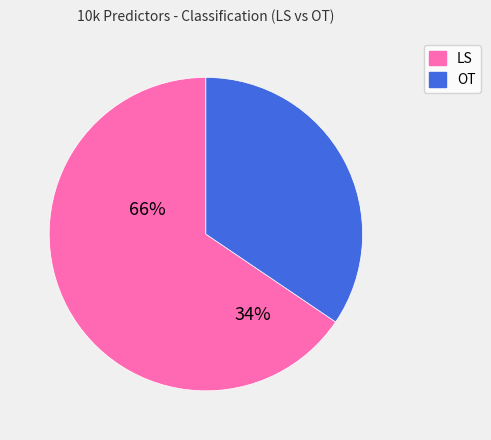

What is the smallest slice in the pie chart?

OT